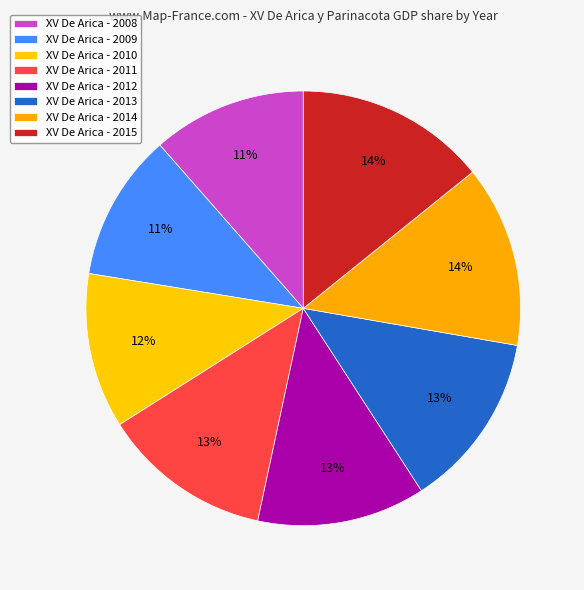

What is the largest slice in the pie chart?

2015